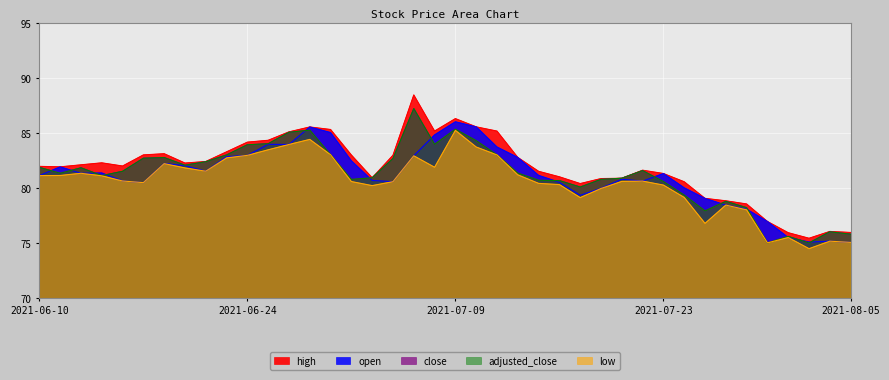

What is the difference between the highest and lowest values at 2021-06-29?

1.1